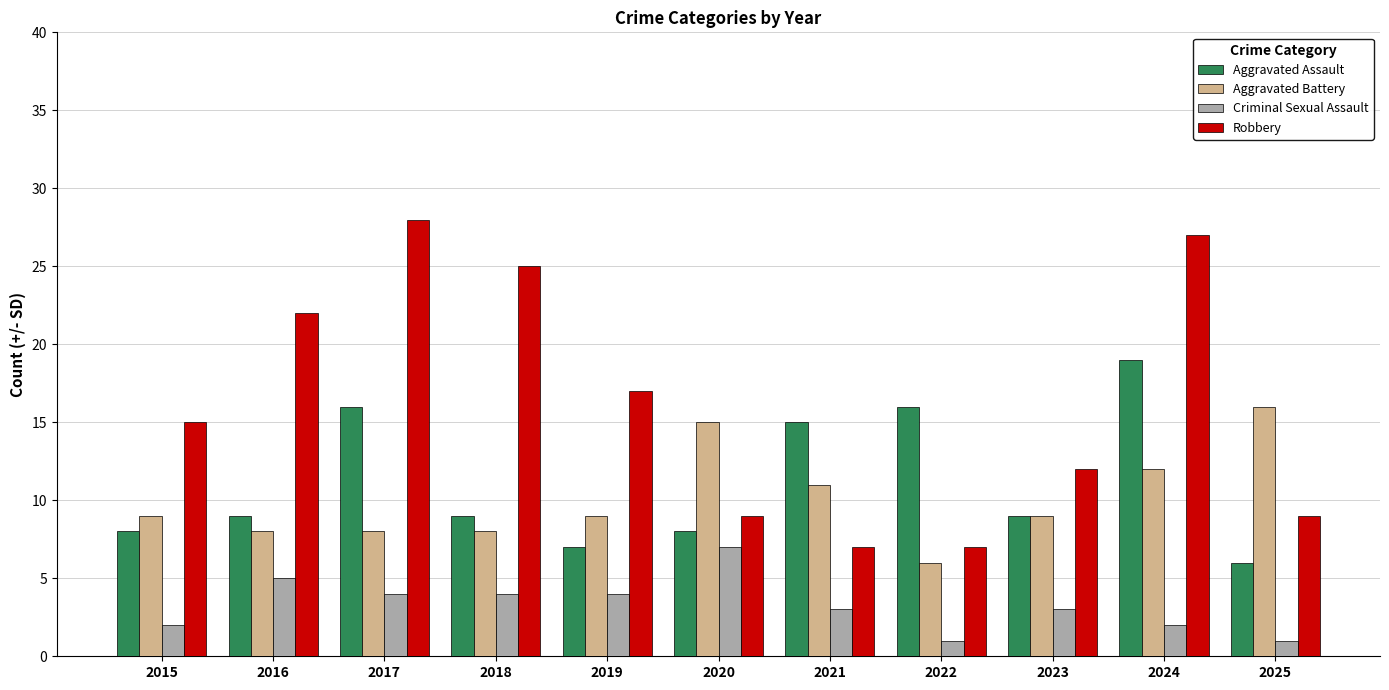

Reading left to right, list all the values displayed in this chart.

Aggravated Assault: 8	9	16	9	7	8	15	16	9	19	6
Aggravated Battery: 9	8	8	8	9	15	11	6	9	12	16
Criminal Sexual Assault: 2	5	4	4	4	7	3	1	3	2	1
Robbery: 15	22	28	25	17	9	7	7	12	27	9